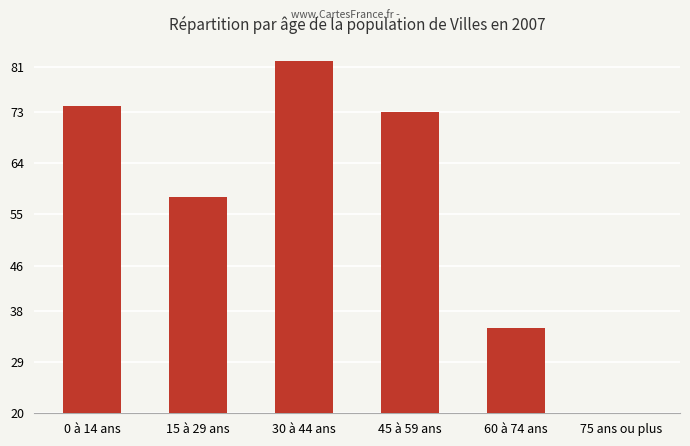

Does the chart contain any negative values?

No